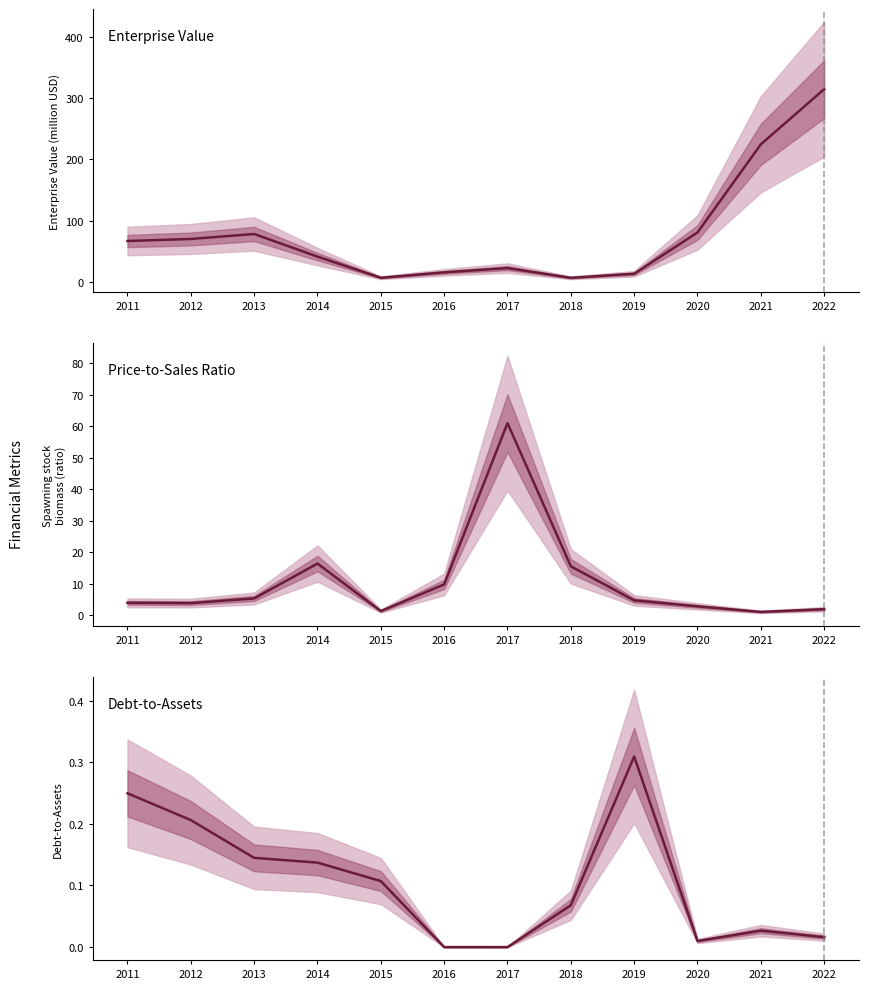

How many intersections are there between Enterprise Value and Price-to-Sales Ratio?

2